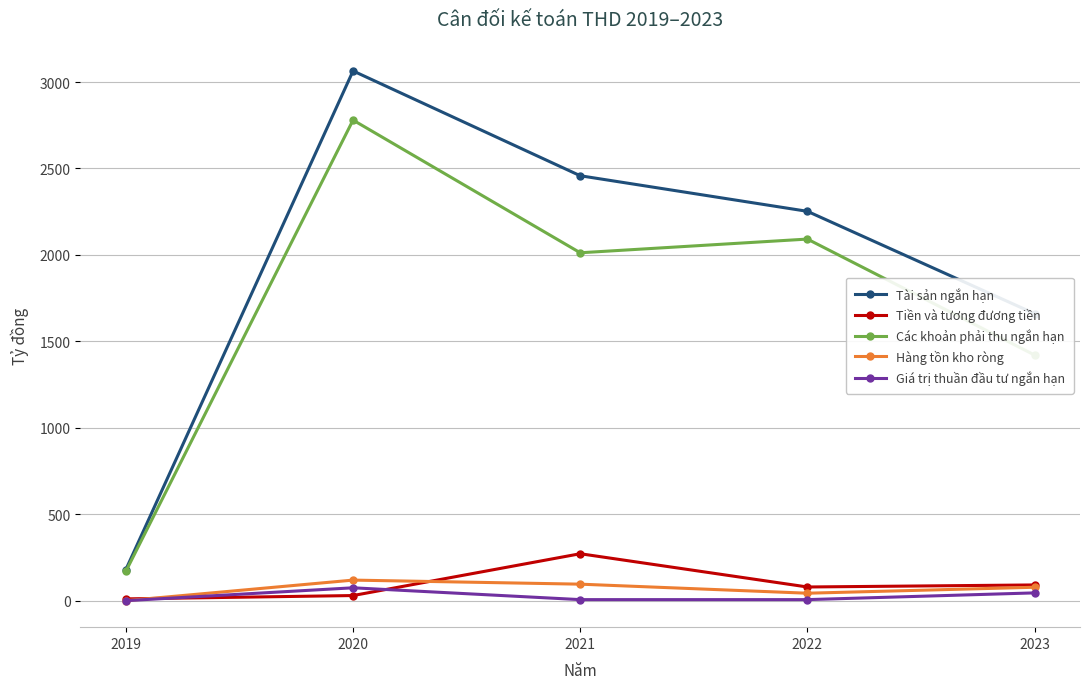

What is the greatest value displayed?

3064.3